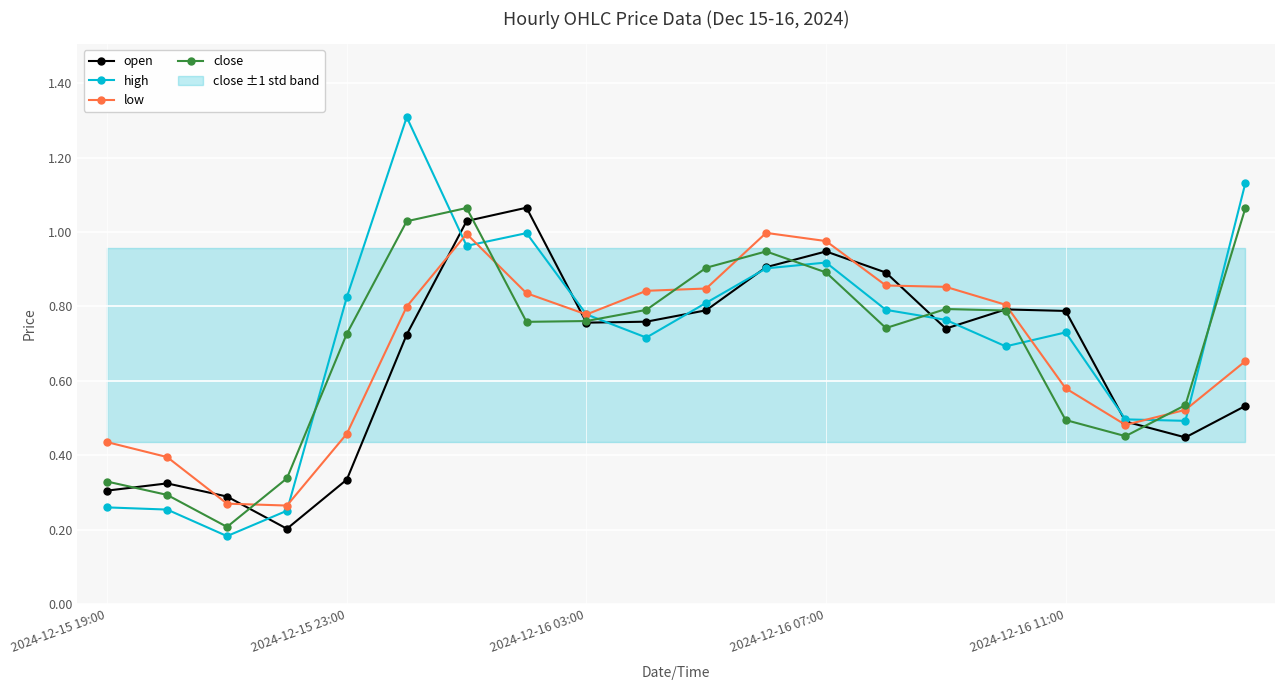

Is it true that low equals 0.5 at 2024-12-16 07:00?

False